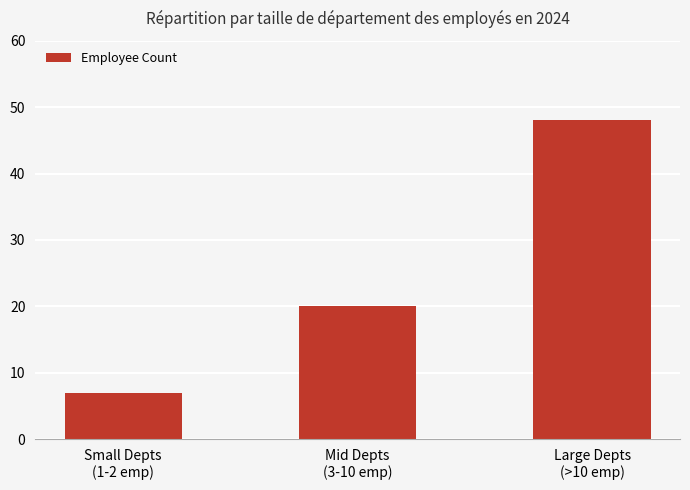

The value at Small Depts
(1-2 emp) is 7. True or false?

True